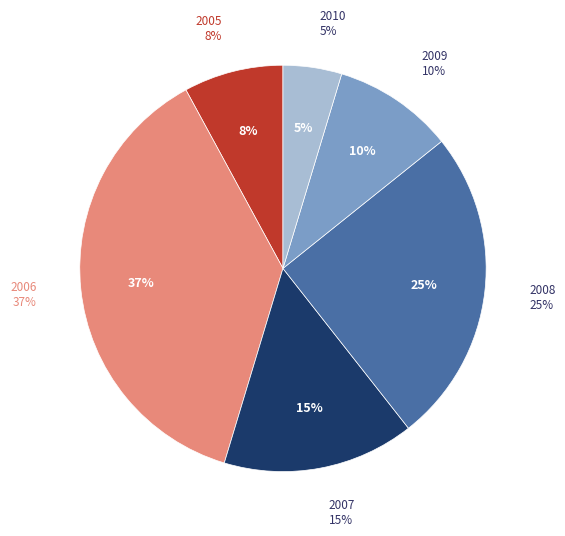

The 2010 slice represents 5% of the pie. True or false?

True